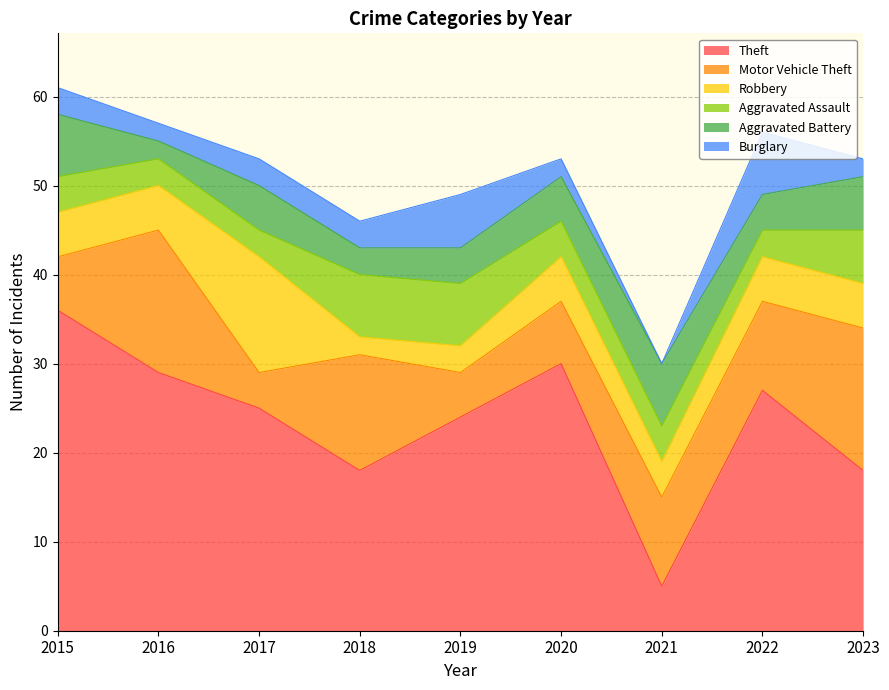

What is the sum of the Robbery values at 2020 and 2022?

10